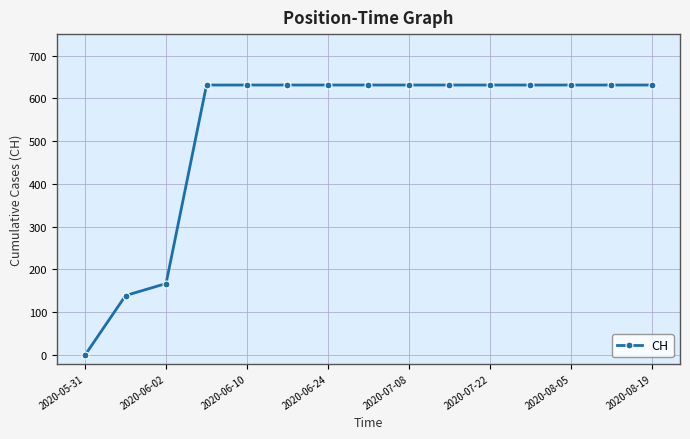

What is the difference between the second highest and minimum values?

631